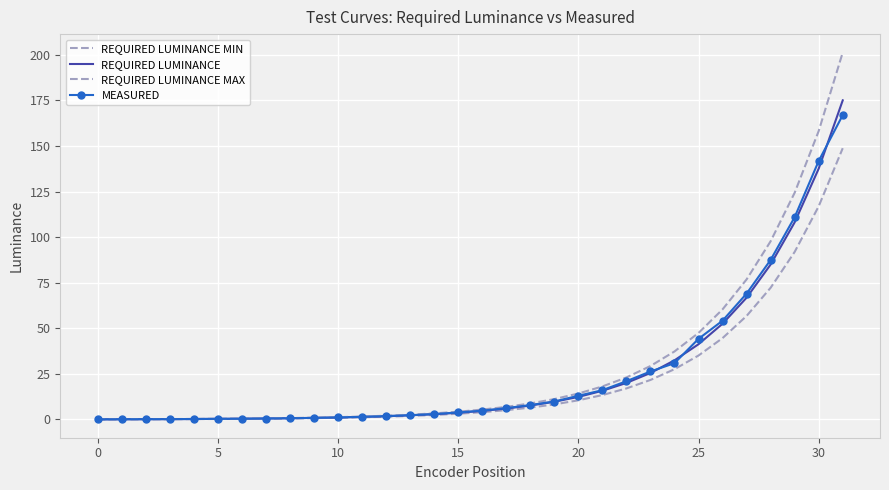

How many lines are shown in the chart?

4